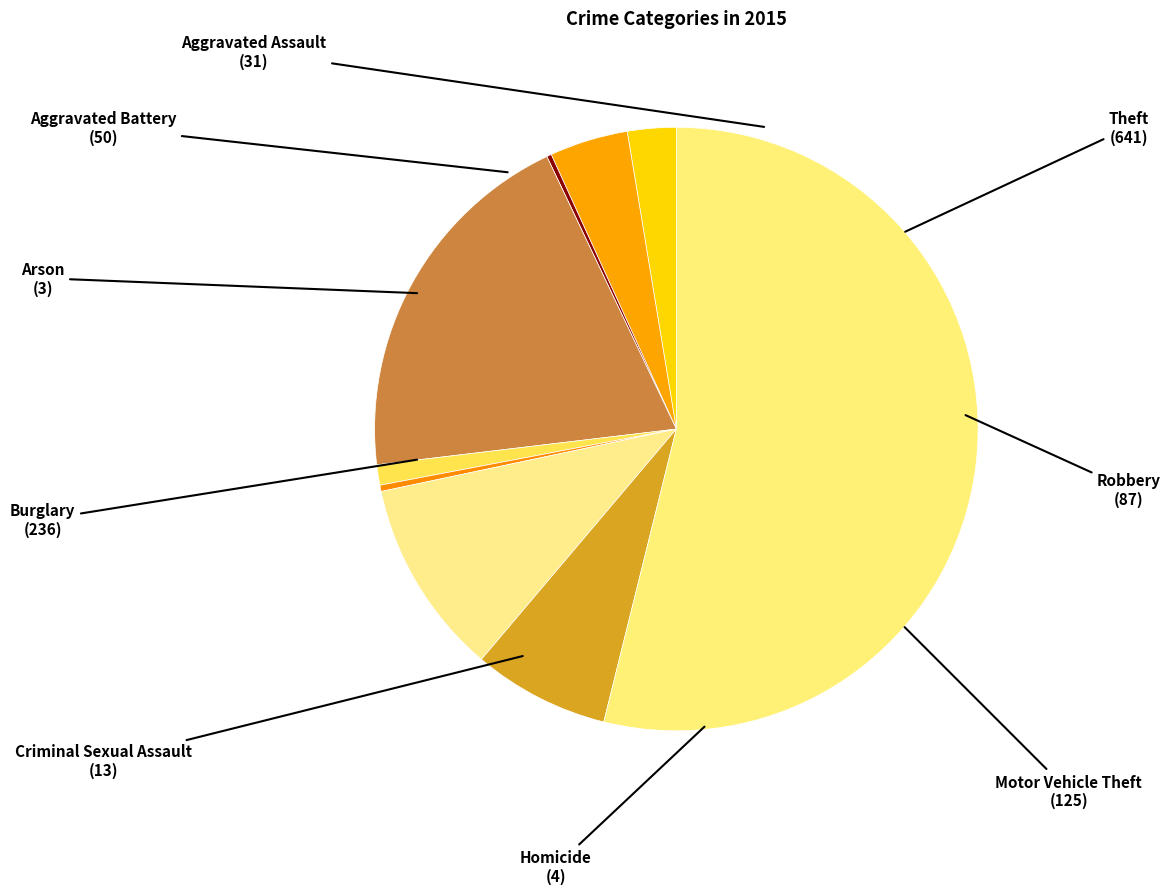

What is the largest slice in the pie chart?

Theft